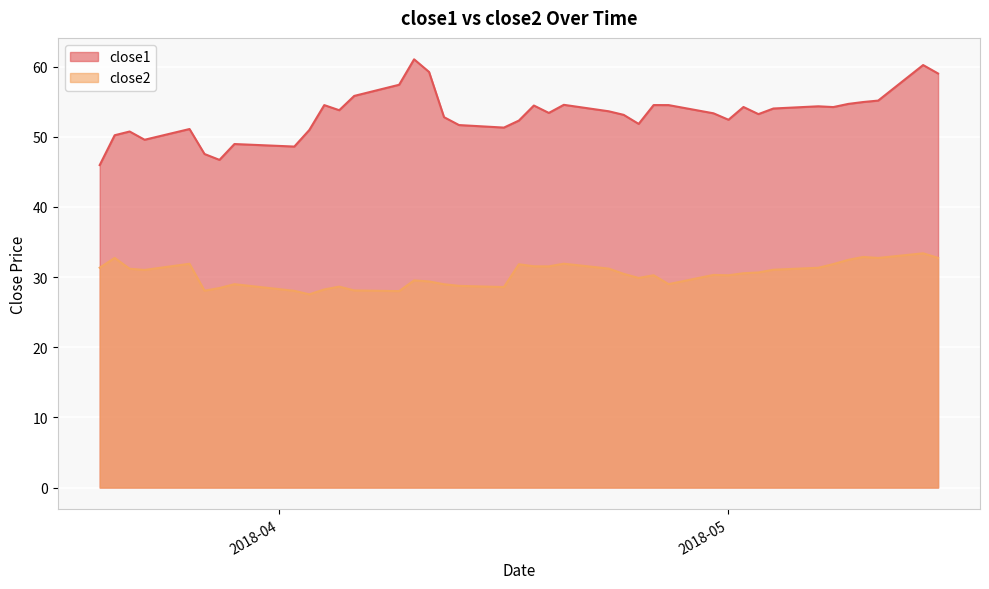

What are all the series names shown in the legend?

close1, close2